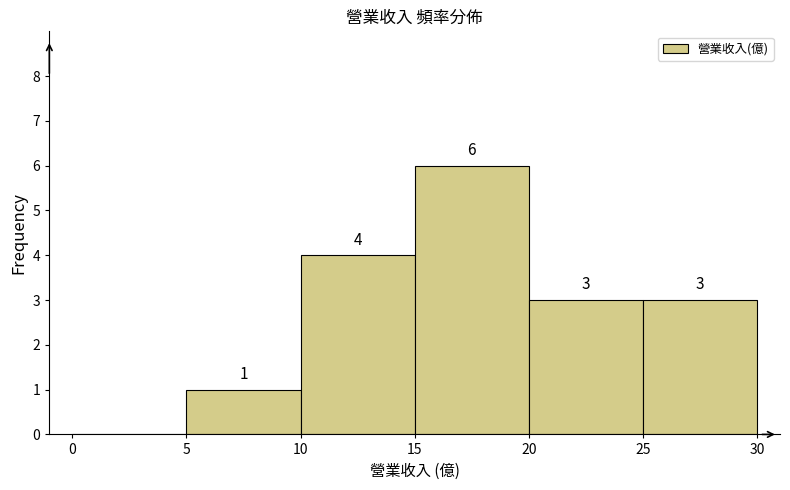

Which range on the x-axis has the tallest bar?

15 to 20